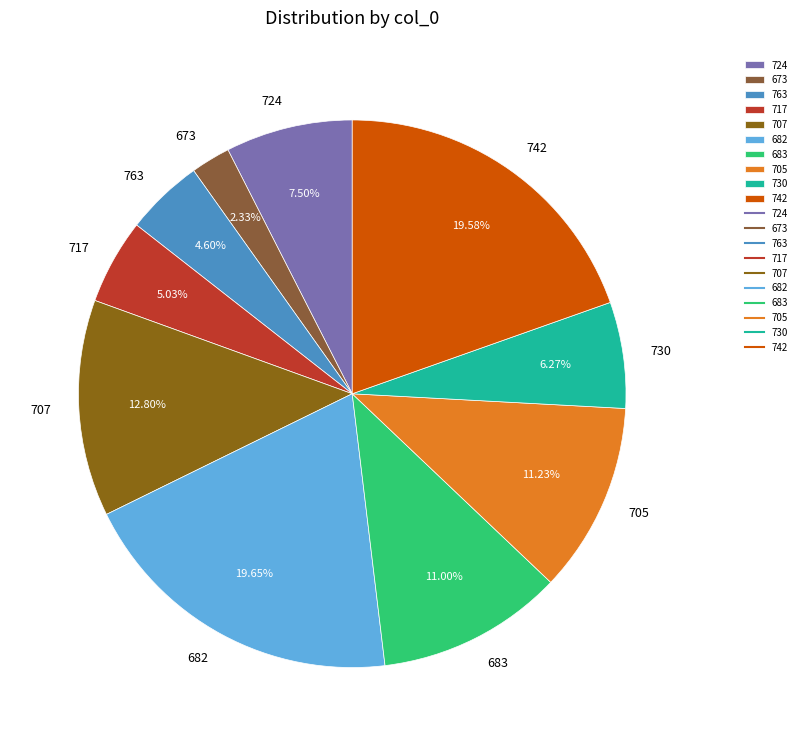

To the nearest percent, what percentage of the pie is 717?

5%